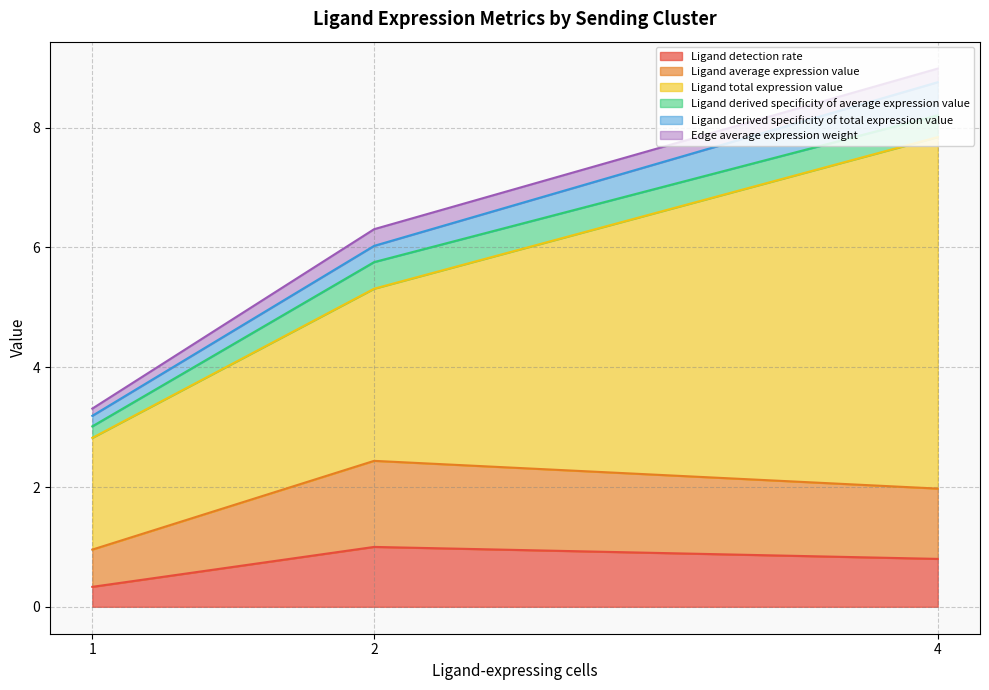

What is the difference between the second highest and minimum values in the Ligand detection rate series?

0.5